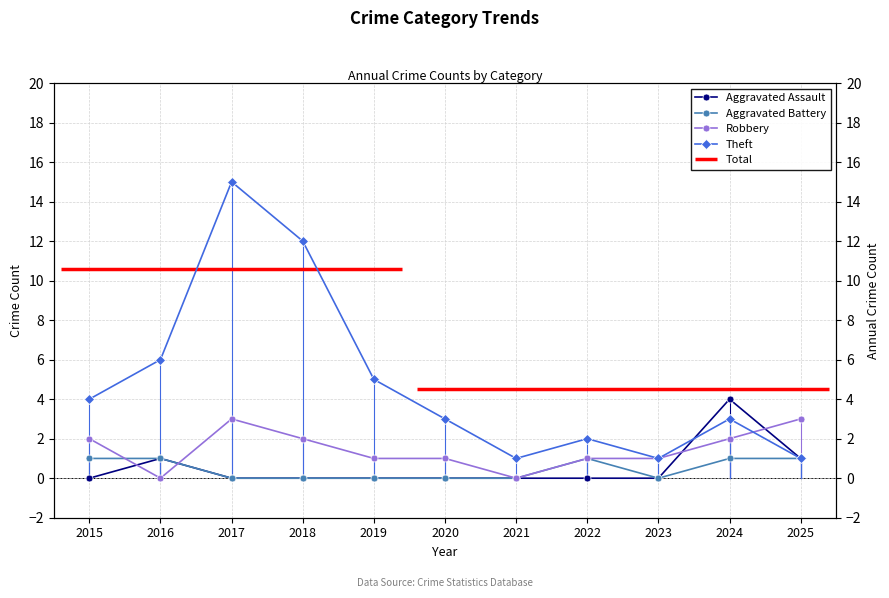

How many positive values does the Aggravated Assault series have?

3